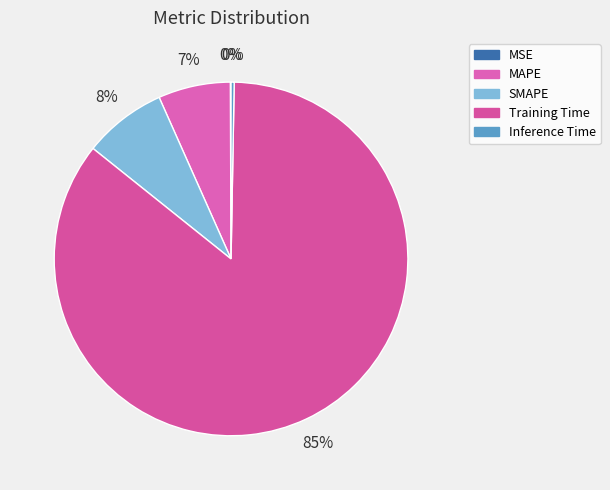

Does any single category account for the majority?

Yes